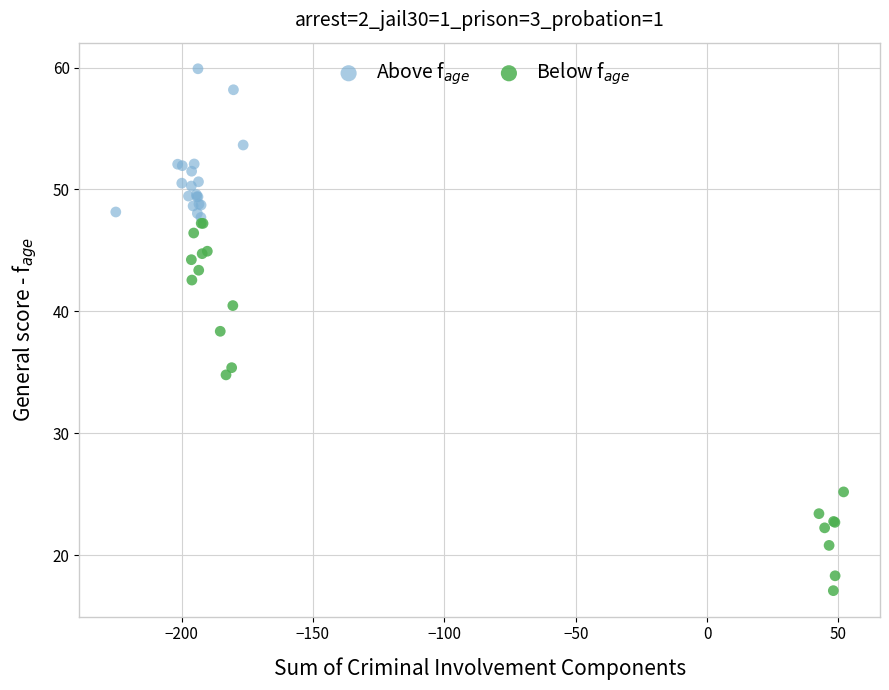

Which series has the widest spread of Y values?

Below f$_{age}$